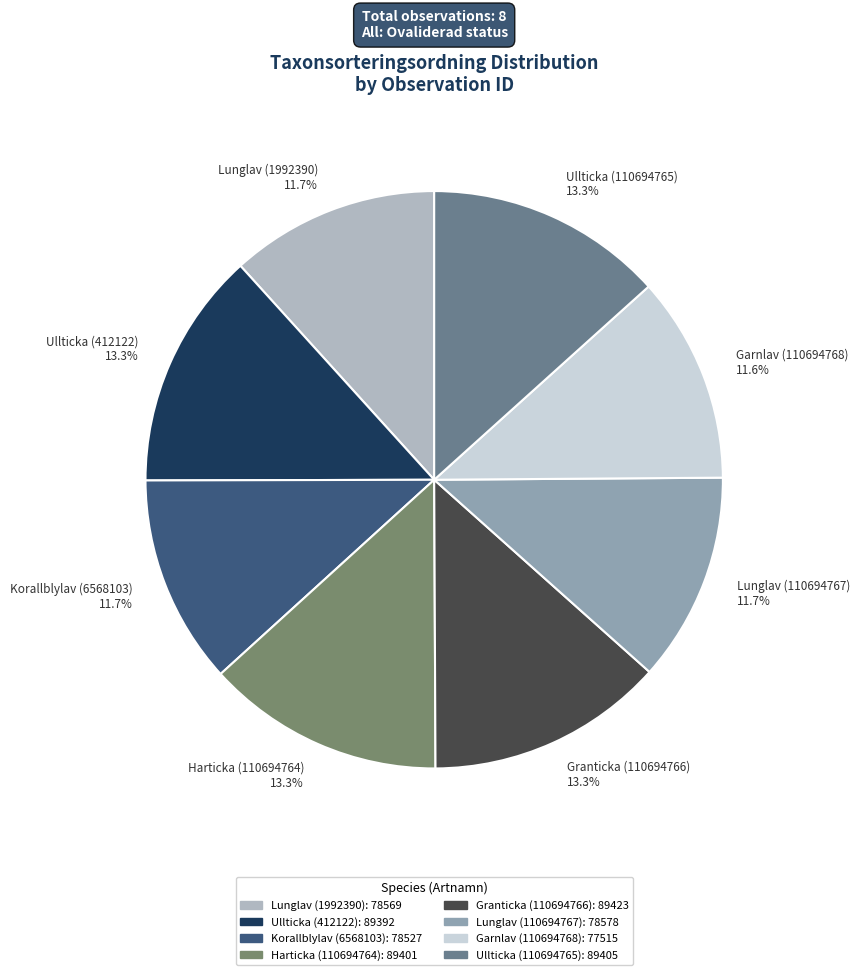

Is Lunglav (110694767) the majority of the pie?

No